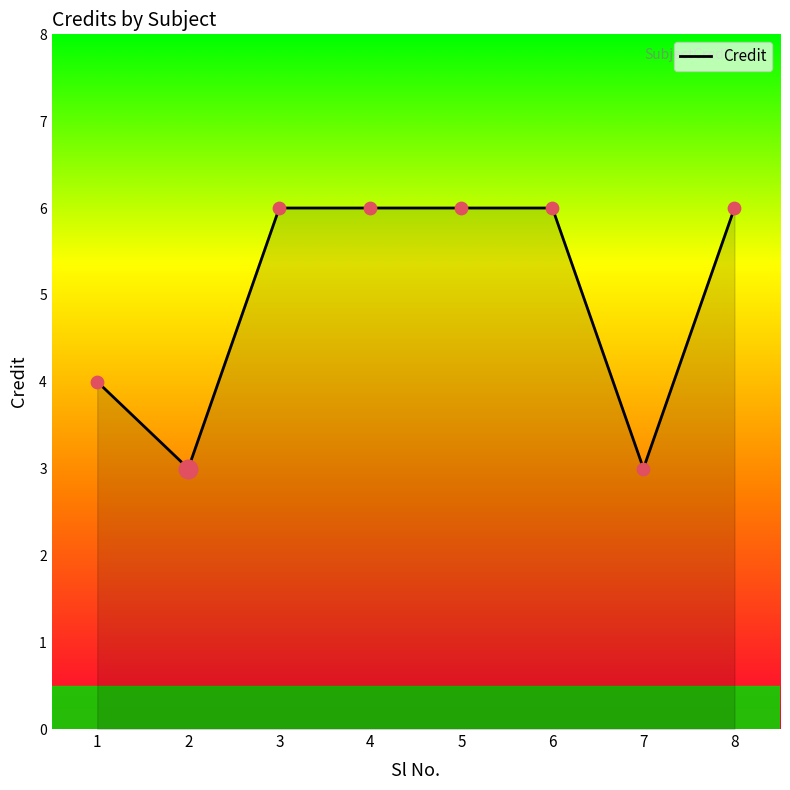

Approximately how many times larger is the value at 4 compared to 3?

1.0